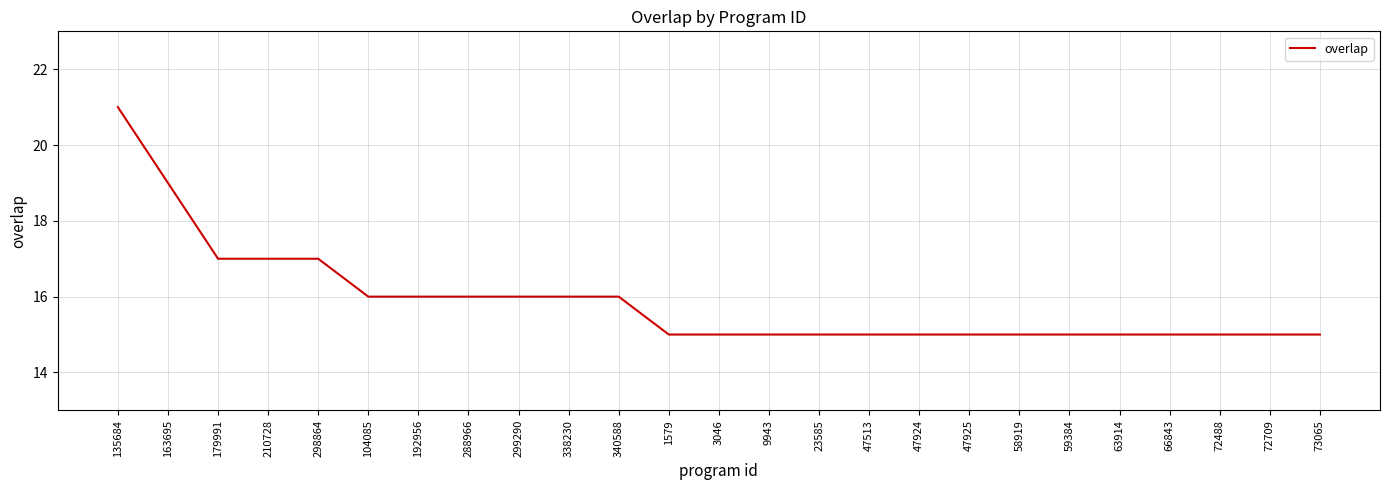

What position from the right is 23585?

11